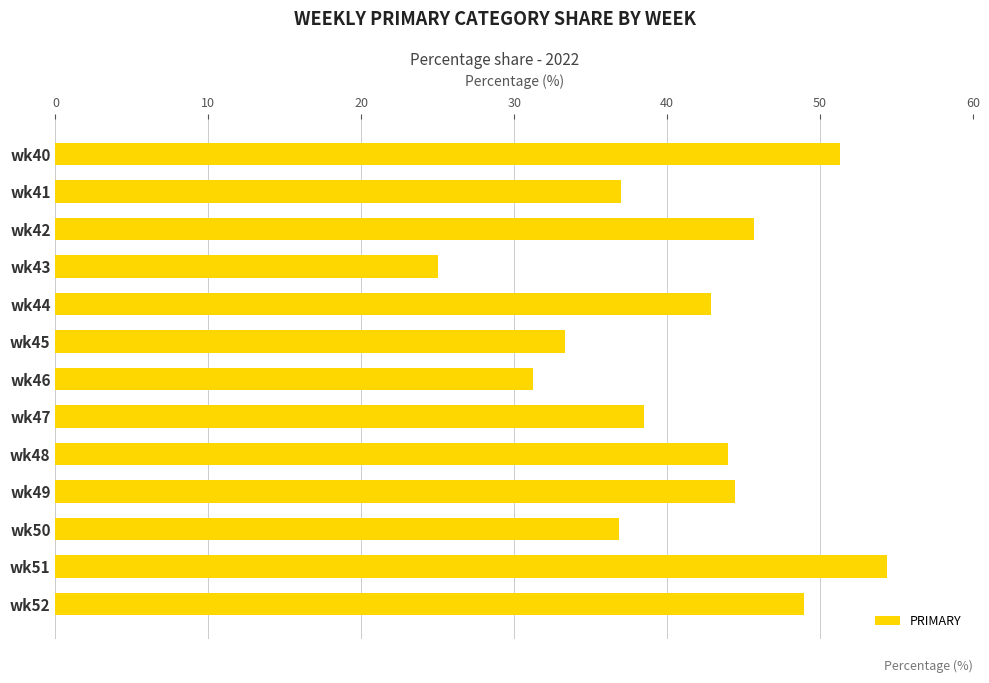

Count the number of values greater than 42.

7